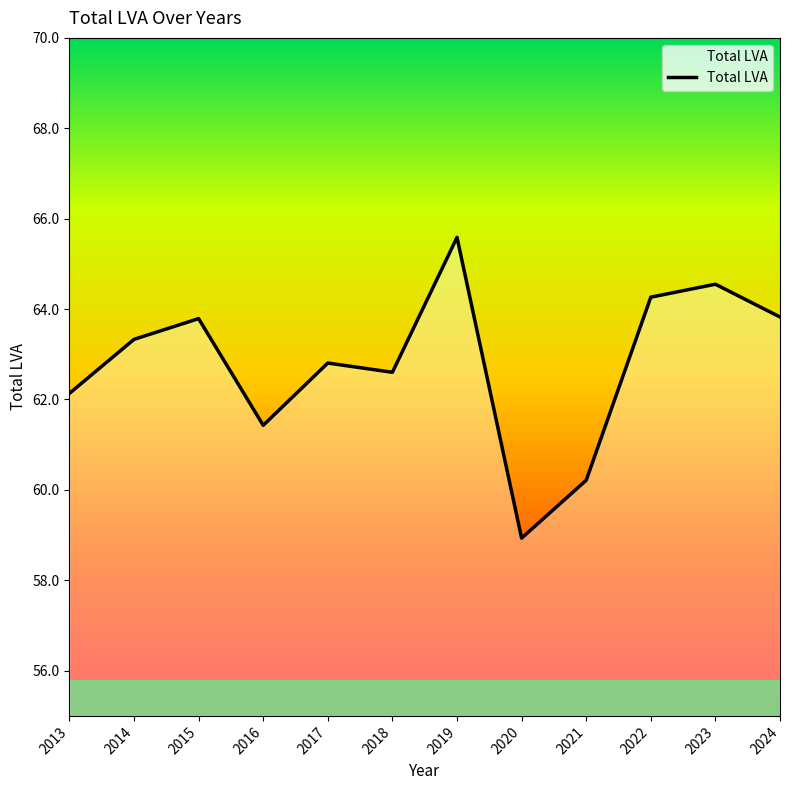

At which label is the value closest to 62?

2013